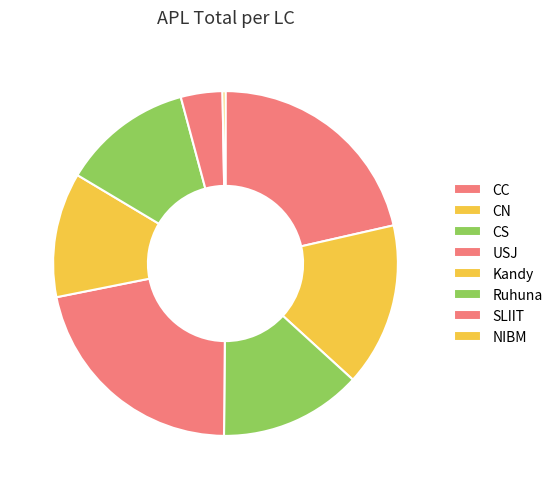

Which slice is the largest?

USJ